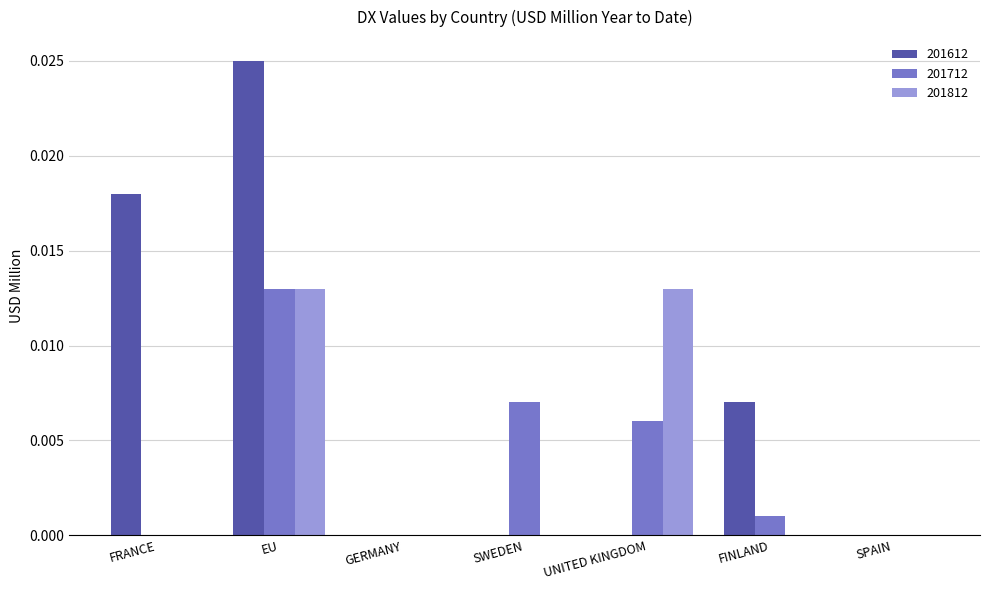

The 201612 series shows 0.0 at FRANCE. True or false?

True